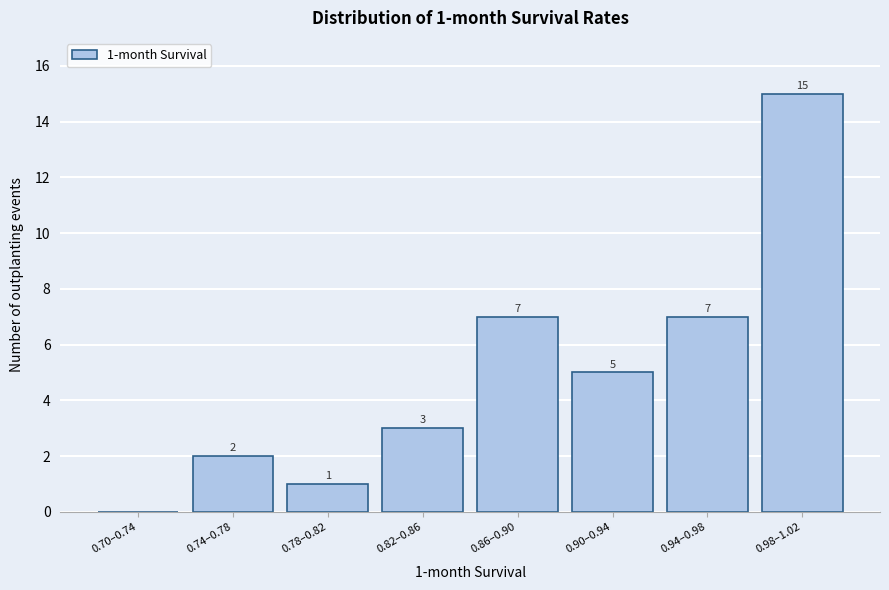

Reading left to right, transcribe all the data shown in this chart.

0.70–0.74=0	0.74–0.78=2	0.78–0.82=1	0.82–0.86=3	0.86–0.90=7	0.90–0.94=5	0.94–0.98=7	0.98–1.02=15